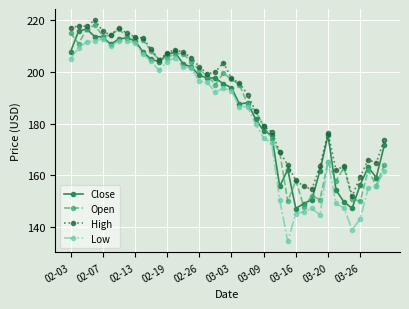

What are all the series names shown in the legend?

Close, Open, High, Low